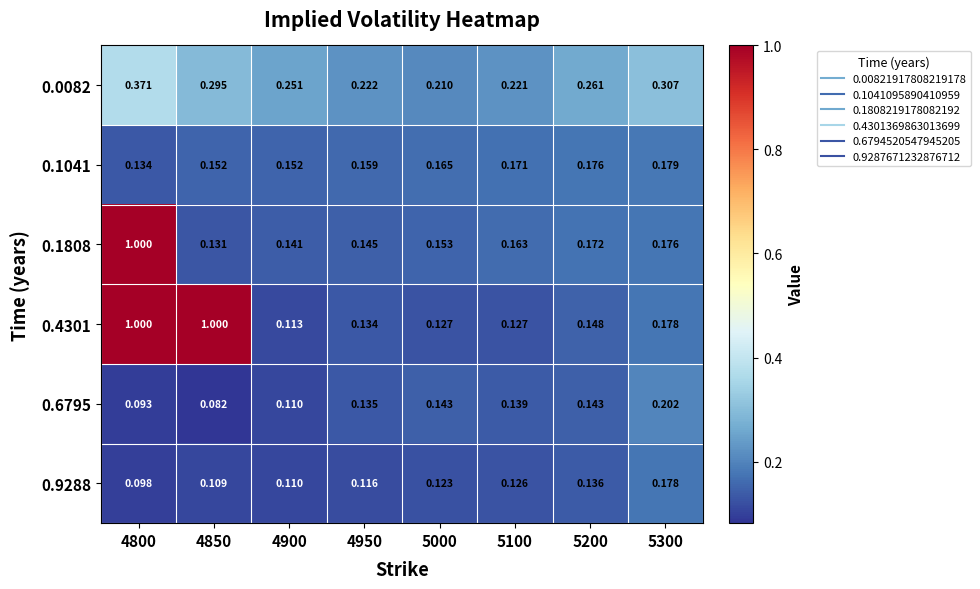

Is the value of 0.0082 at 4950 greater than the value of 0.6795 at 4950?

Yes